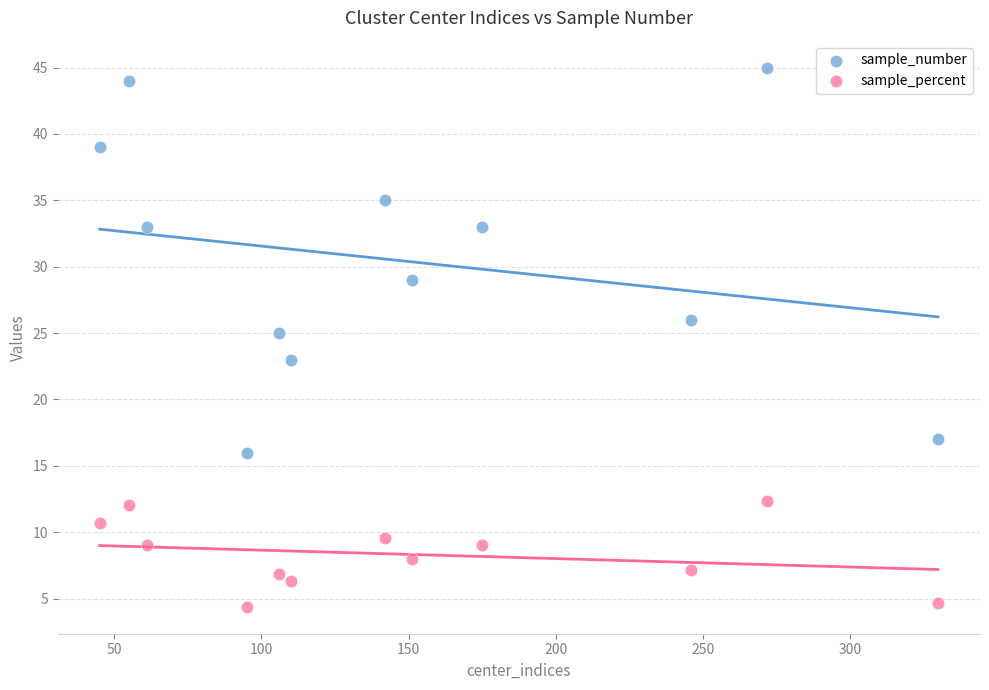

Which series reaches the maximum Y coordinate?

sample_number